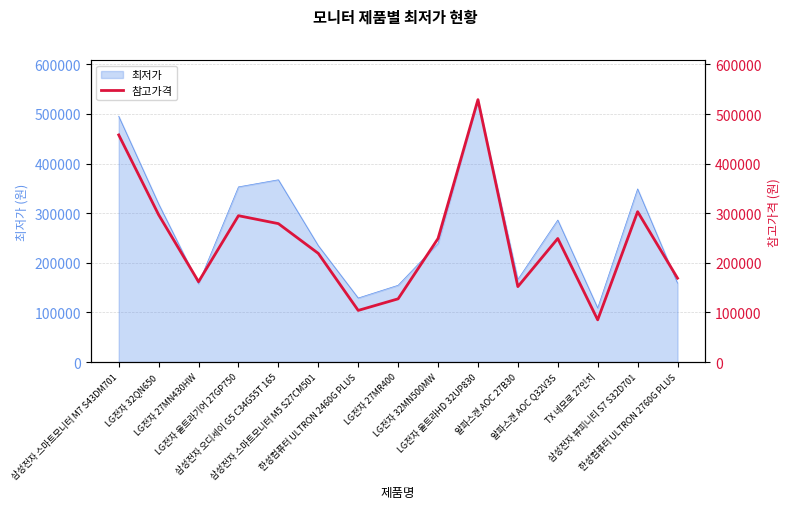

What is the difference between the maximum and second lowest values?

425000